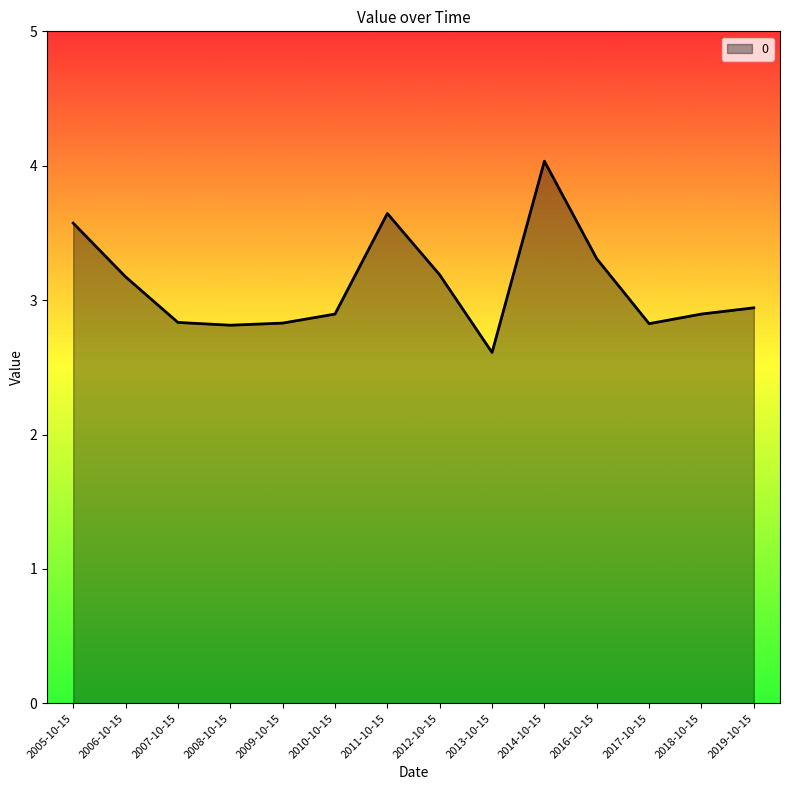

What is the approximate value at 2008-10-15?

2.8